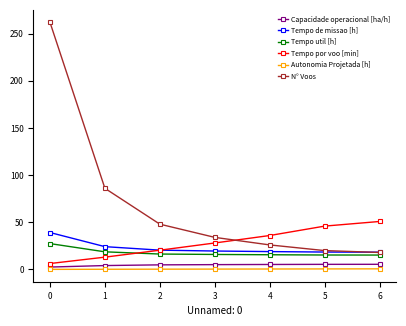

How many series are shown in this chart?

6